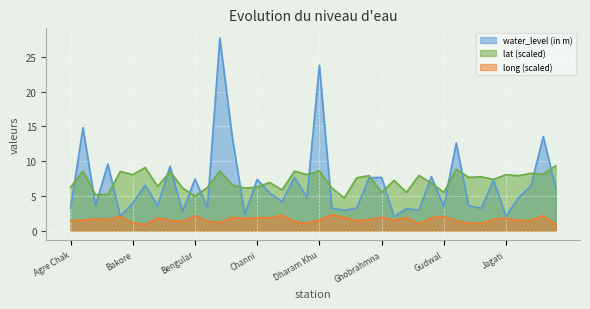

What is the total value across all series at Jagati?

11.9